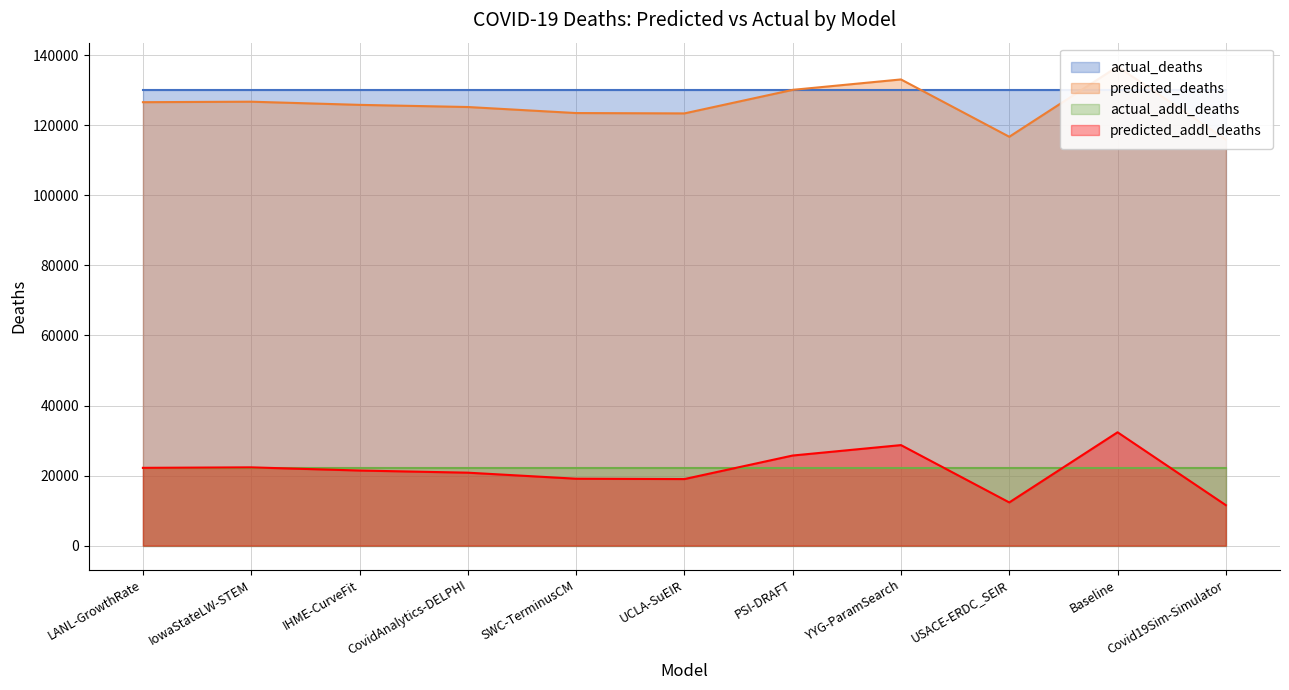

At which category does predicted_addl_deaths reach its first local peak?

IowaStateLW-STEM